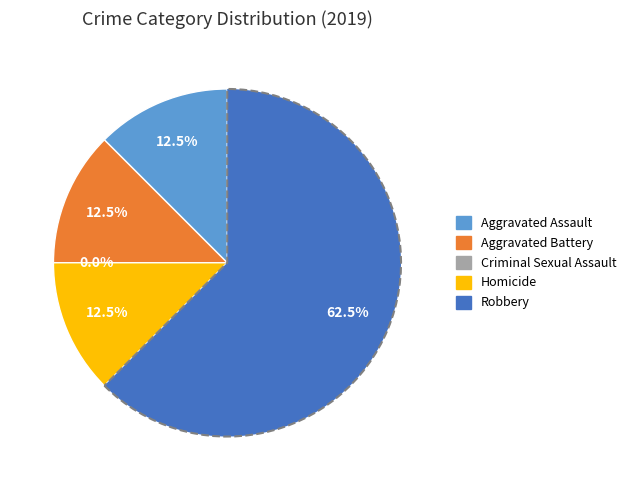

True or false: Aggravated Battery accounts for 27% of the total.

False